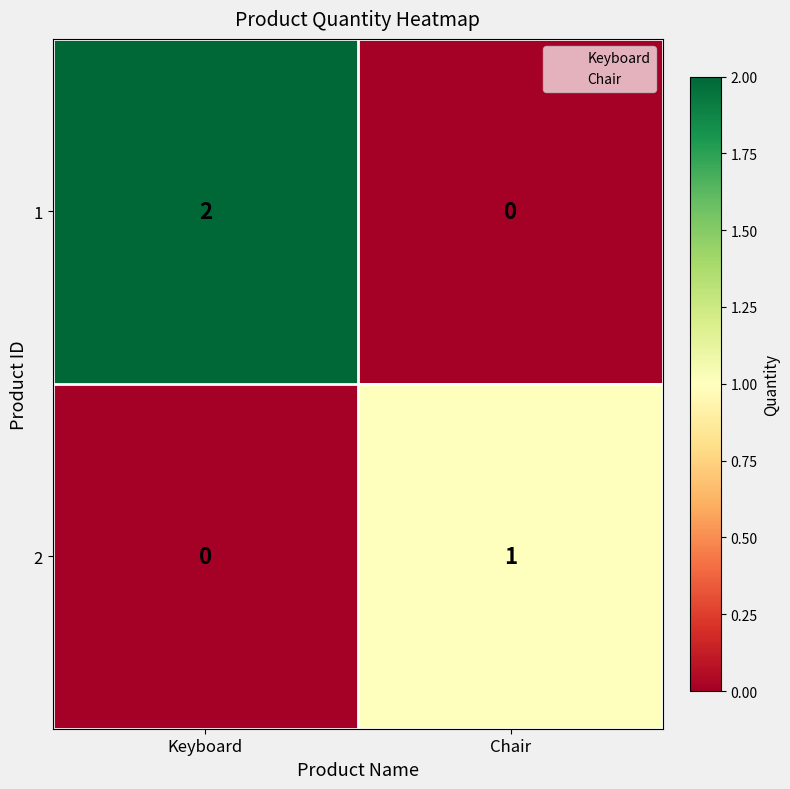

Reading left to right, transcribe all the data shown in this chart.

1: Keyboard=2	Chair=0
2: Keyboard=0	Chair=1